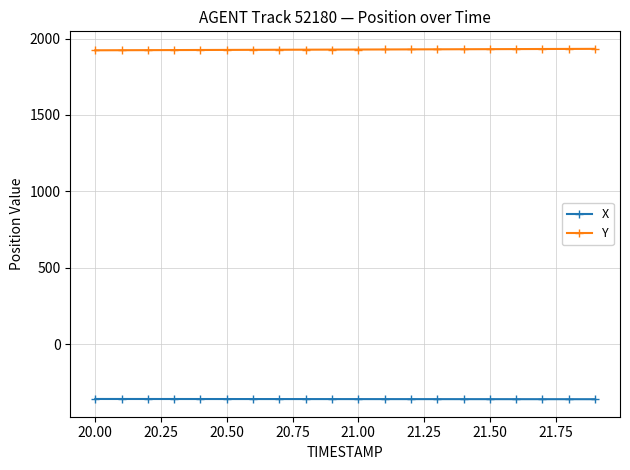

At how many categories does at least one series exceed 370?

20